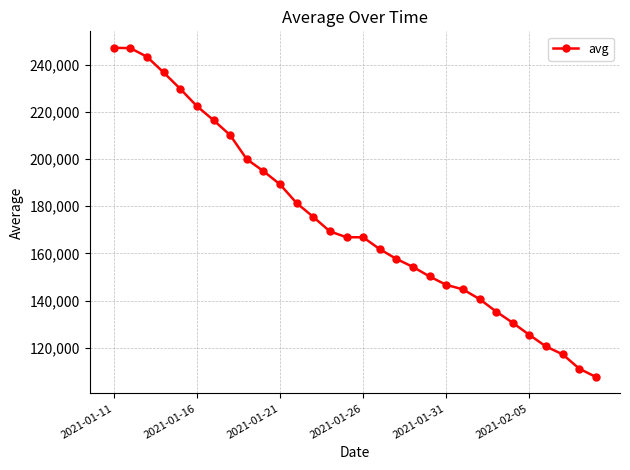

What is the maximum value shown in the chart?

247111